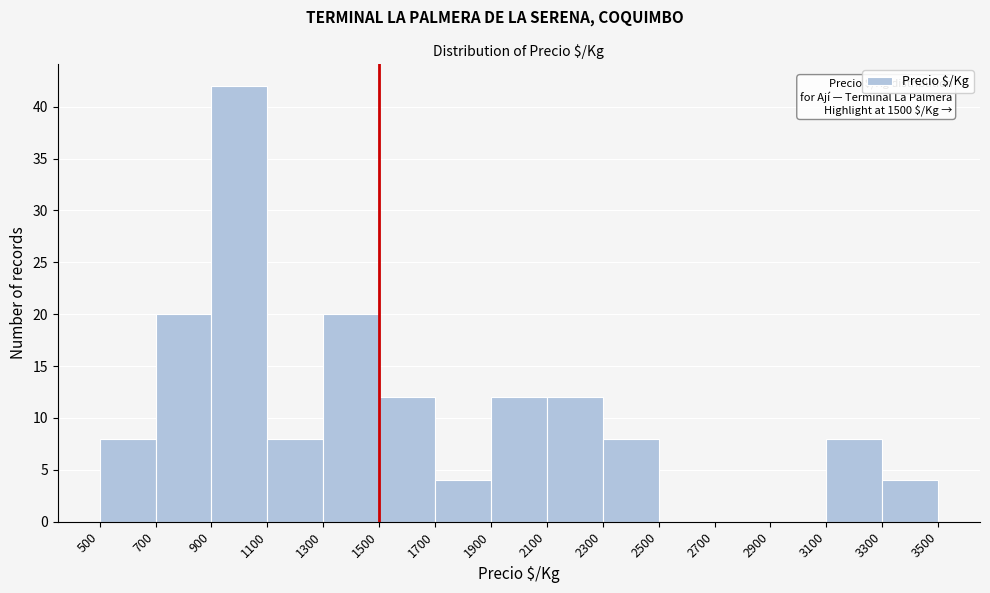

Over which range of the x-axis is the bar tallest?

900 to 1100